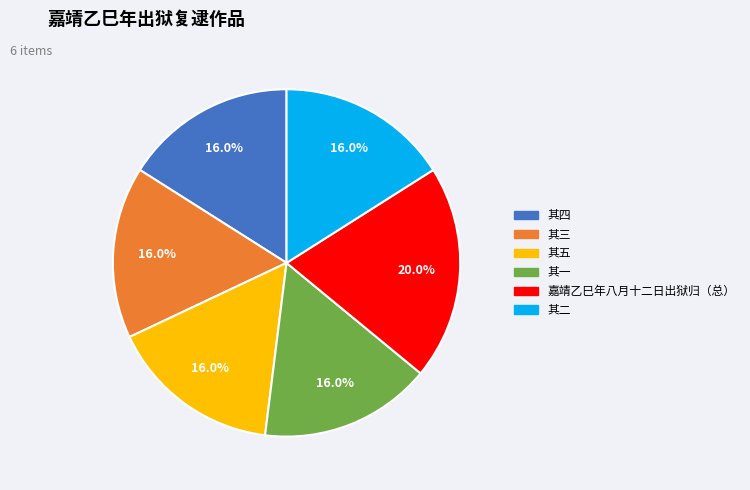

How many segments does this pie chart have?

6